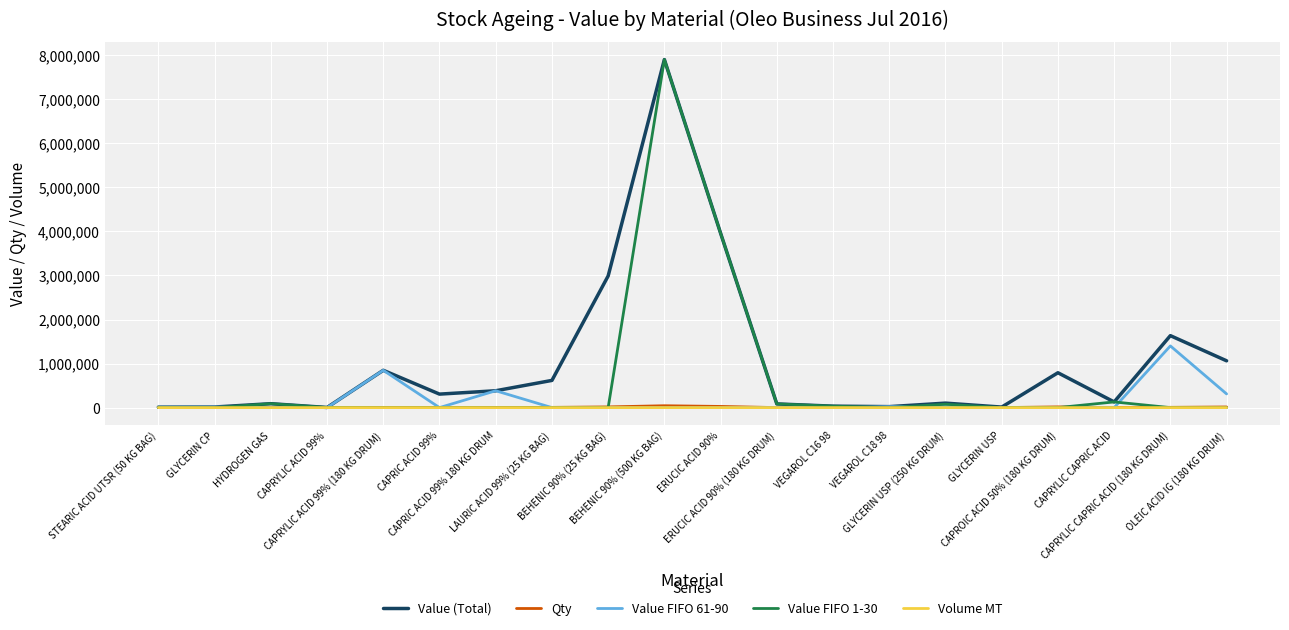

What is the greatest value displayed?

7902875.0